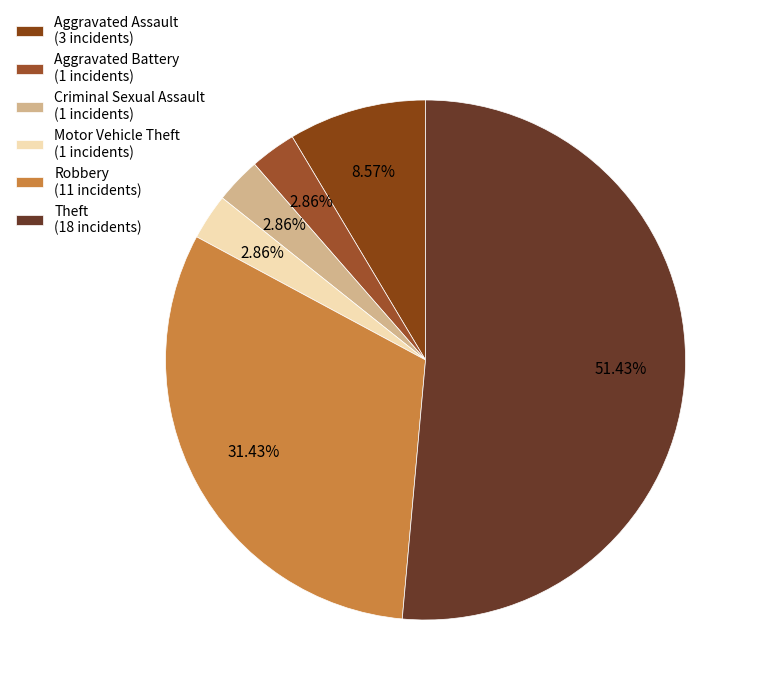

Approximately how many times larger is the value at Criminal Sexual Assault compared to Theft?

0.1